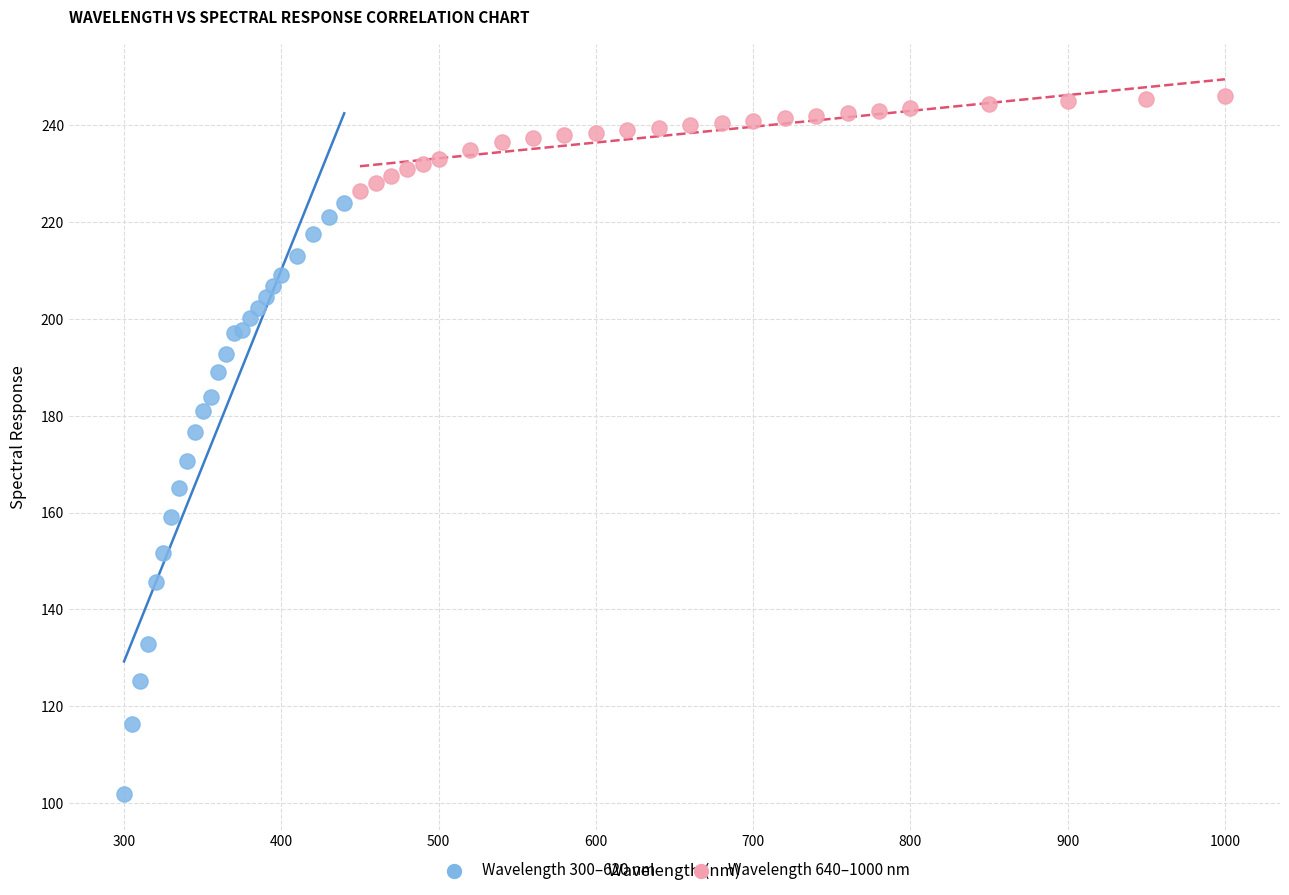

Which series contains the highest Y value?

Wavelength 640–1000 nm